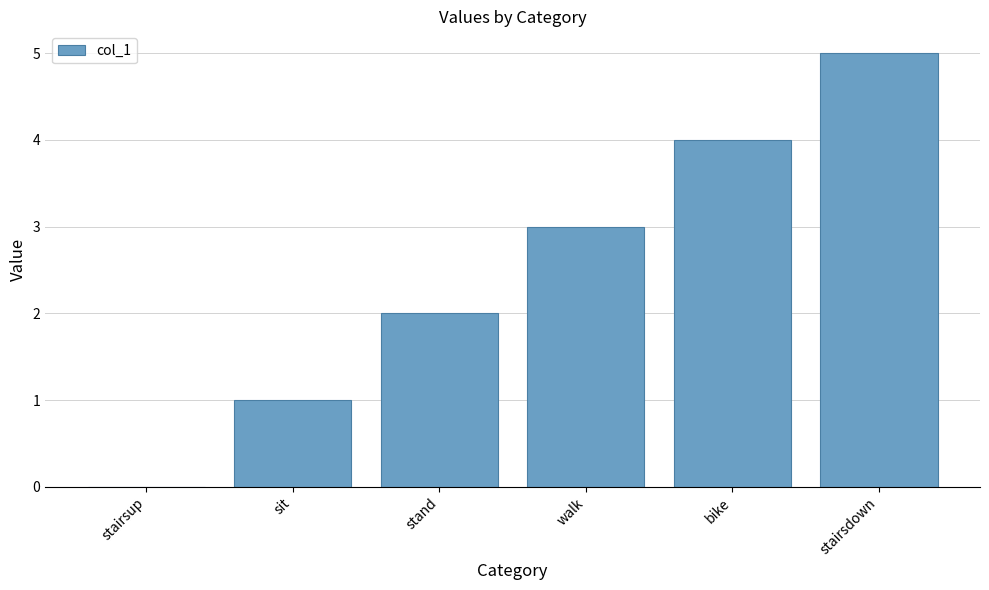

Reading left to right, what are all the values shown in this chart?

stairsup=0	sit=1	stand=2	walk=3	bike=4	stairsdown=5